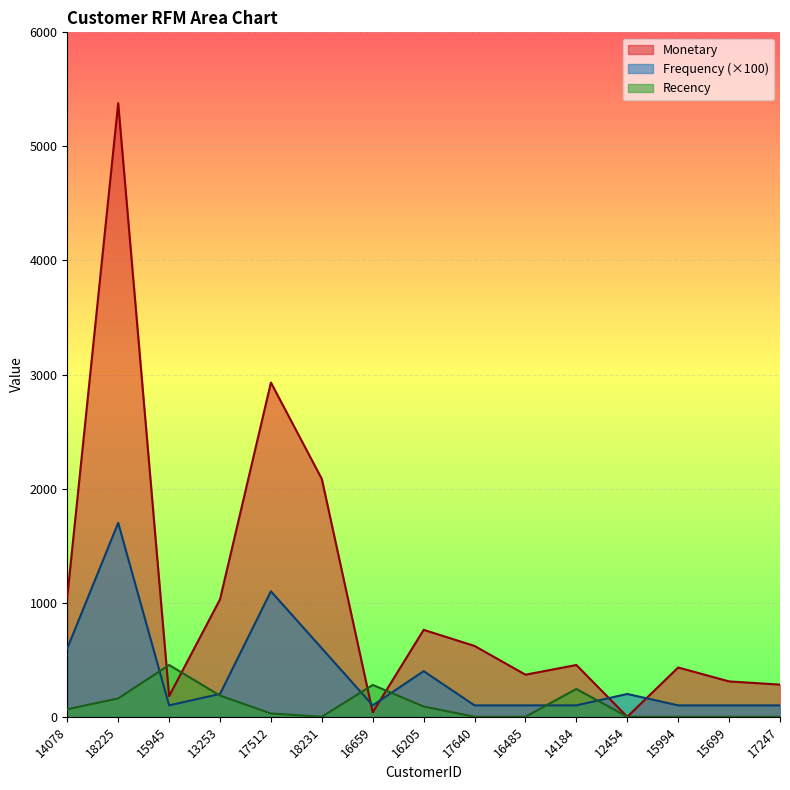

Which series changed the most between 17512 and 17640?

Monetary